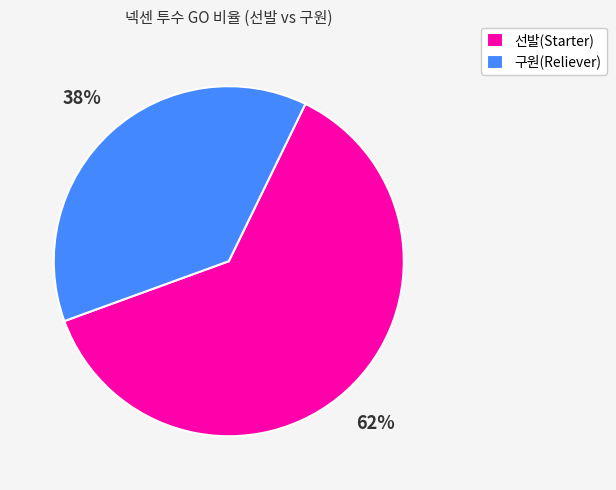

What percentage is the 선발(Starter) slice, to the nearest percent?

62%